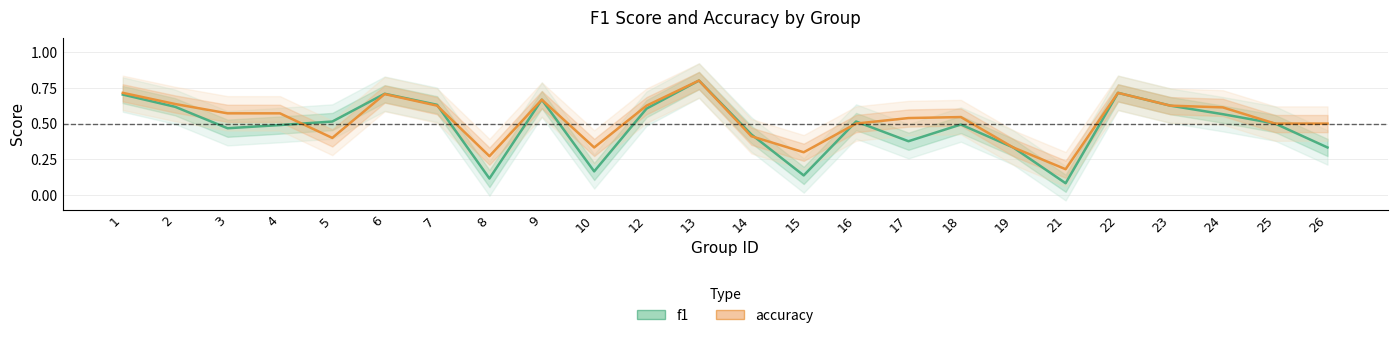

Does the chart display data point markers on the line(s)?

No